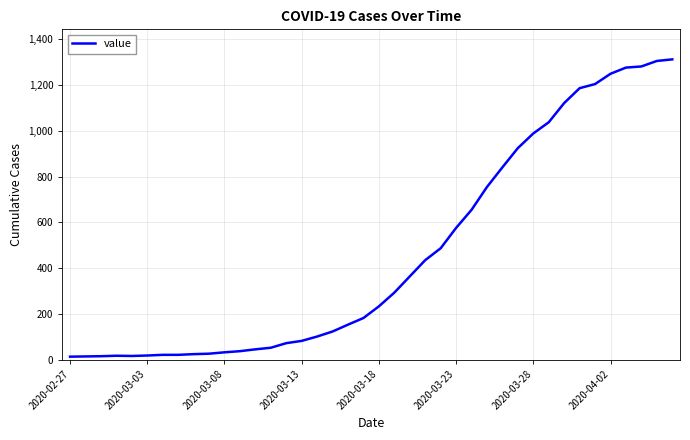

What is the greatest value displayed?

1313